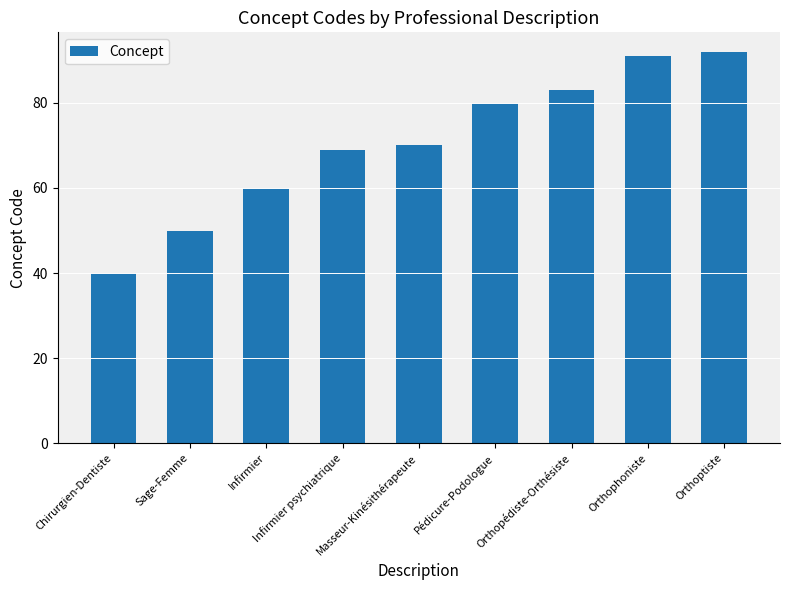

What is the difference between the maximum and minimum values?

52